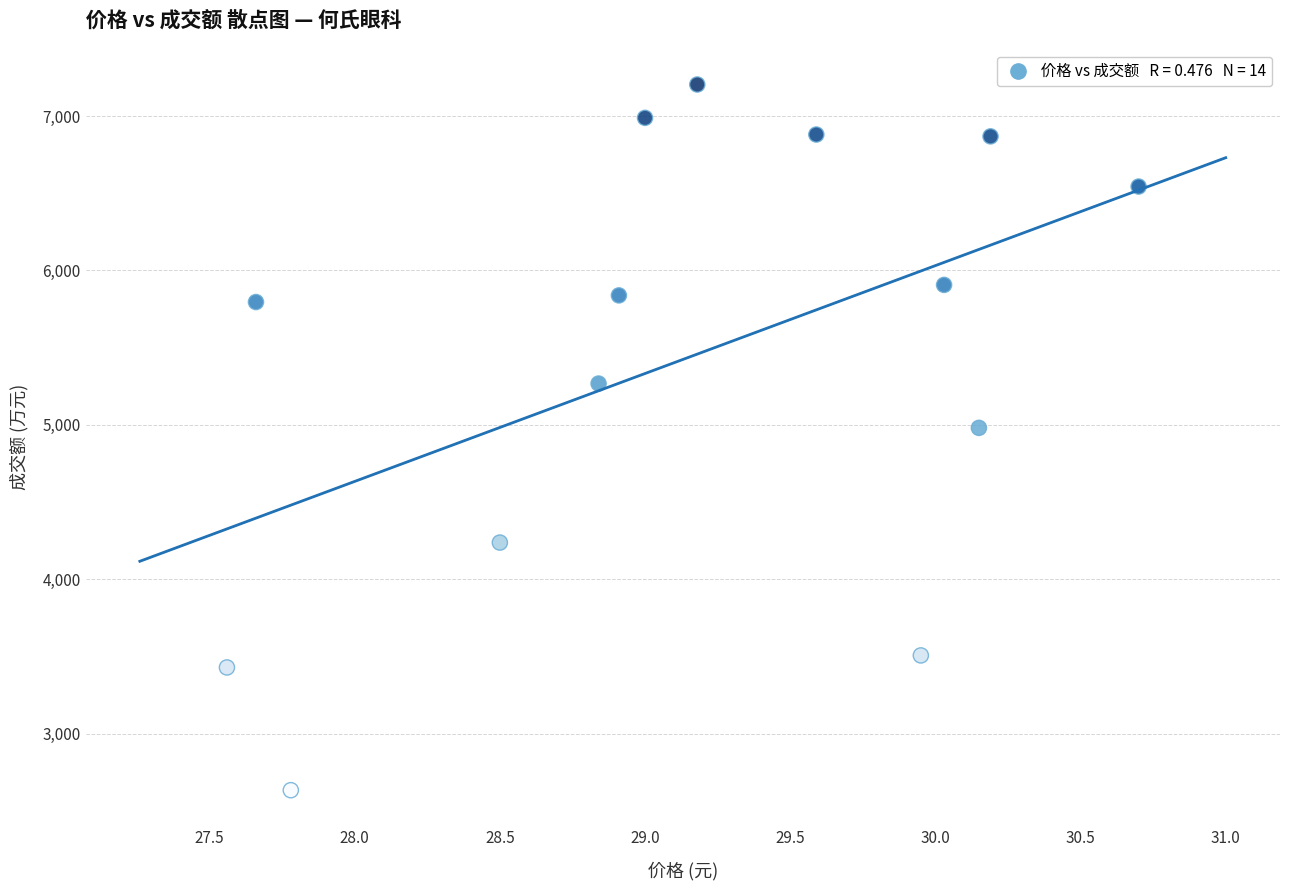

What is the range of Y values (max minus min)?

4571